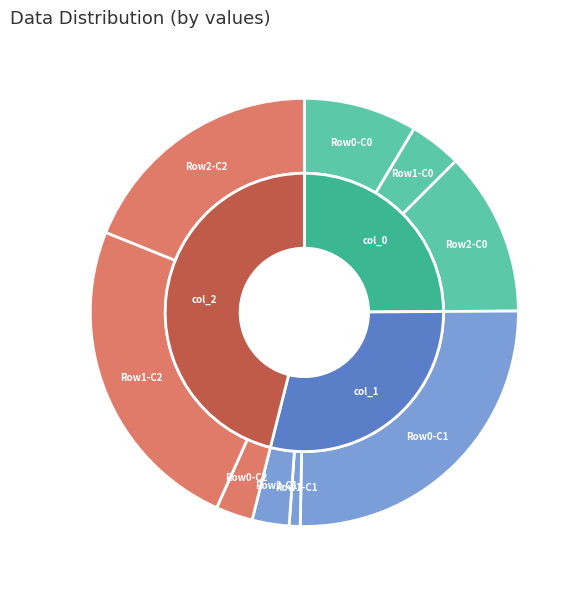

Between col_2: 27 and col_2: 183, which is larger?

col_2: 183